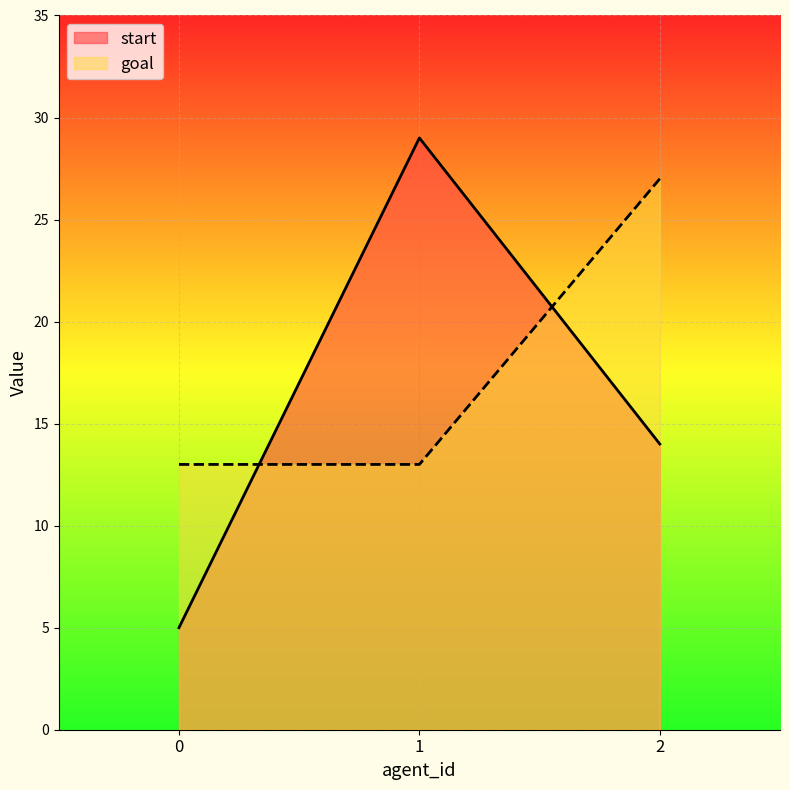

Reading right to left, list all the values displayed in this chart.

start: 2=14	1=29	0=5
goal: 2=27	1=13	0=13